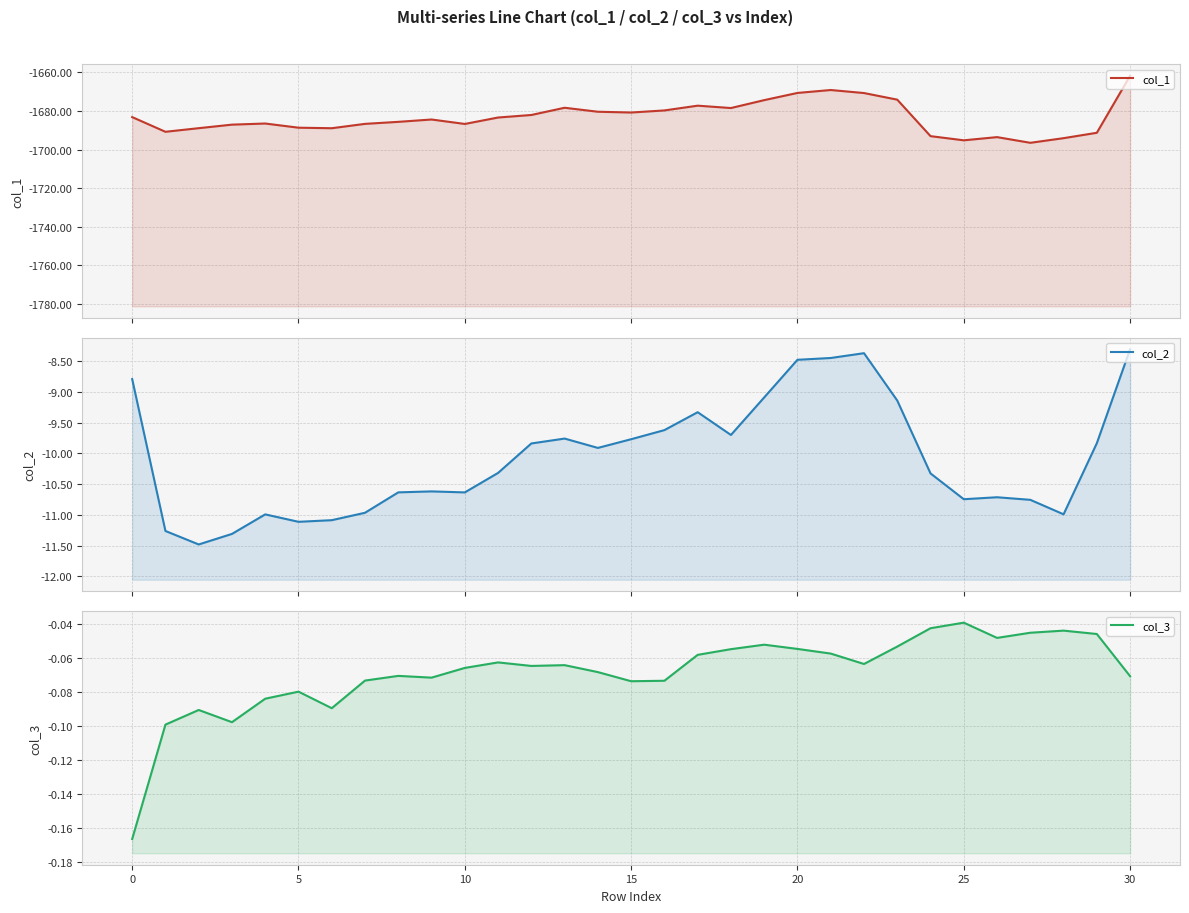

Is it true that col_1 equals -1003.0 at 26?

False